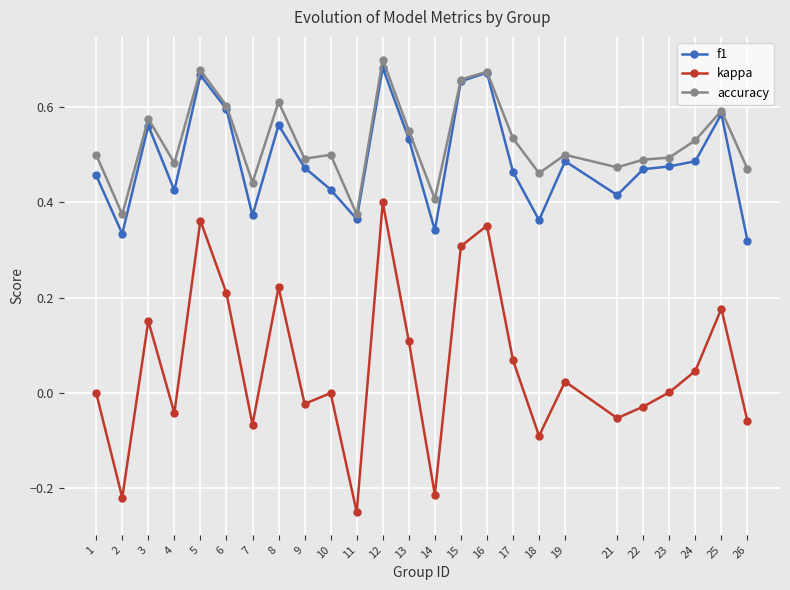

Which label corresponds to the smallest value in the chart?

11